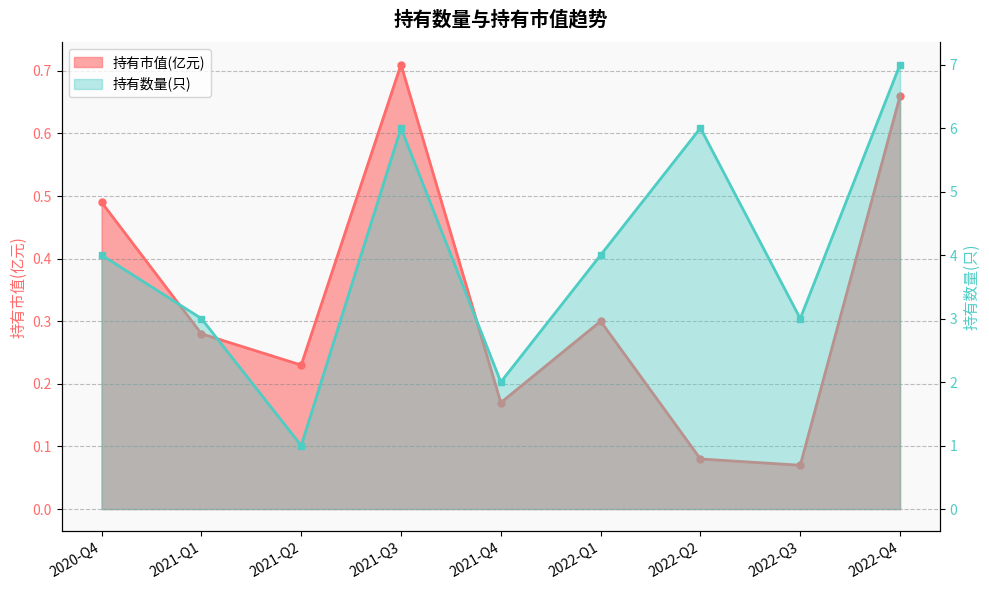

At which label does 持有数量(只) first exceed 4?

2021-Q3